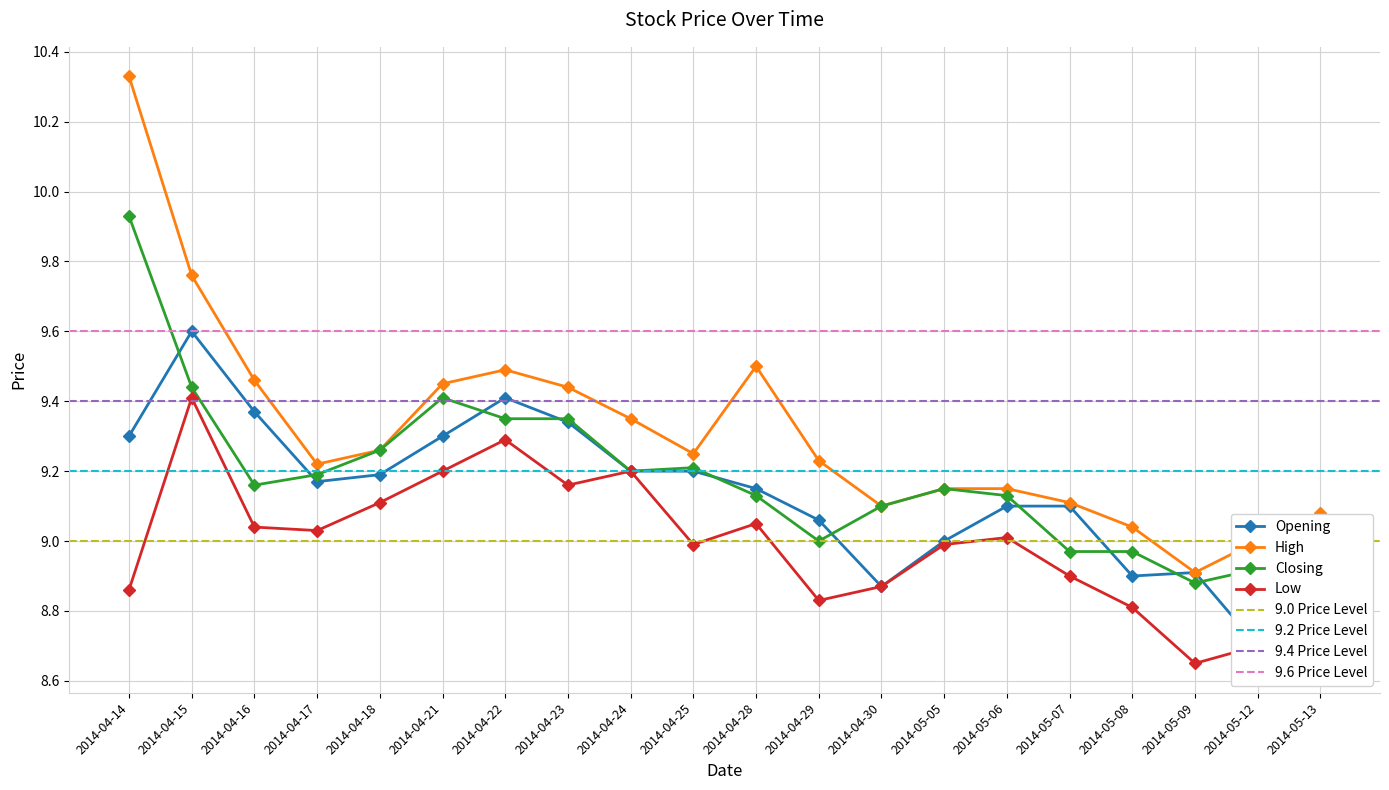

What is the maximum value shown in the chart?

10.3